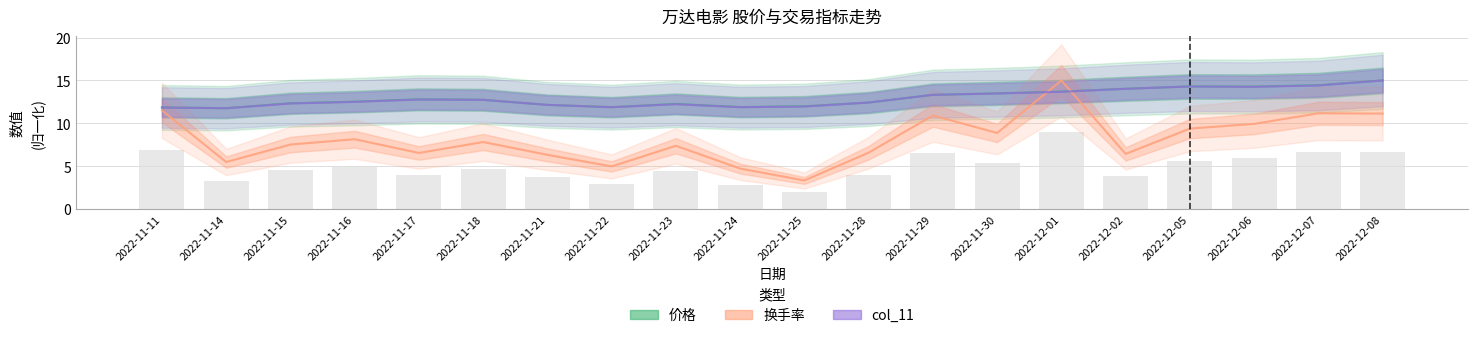

What is the value of the 价格 (归一化) bar at the 18th from the left?

14.3